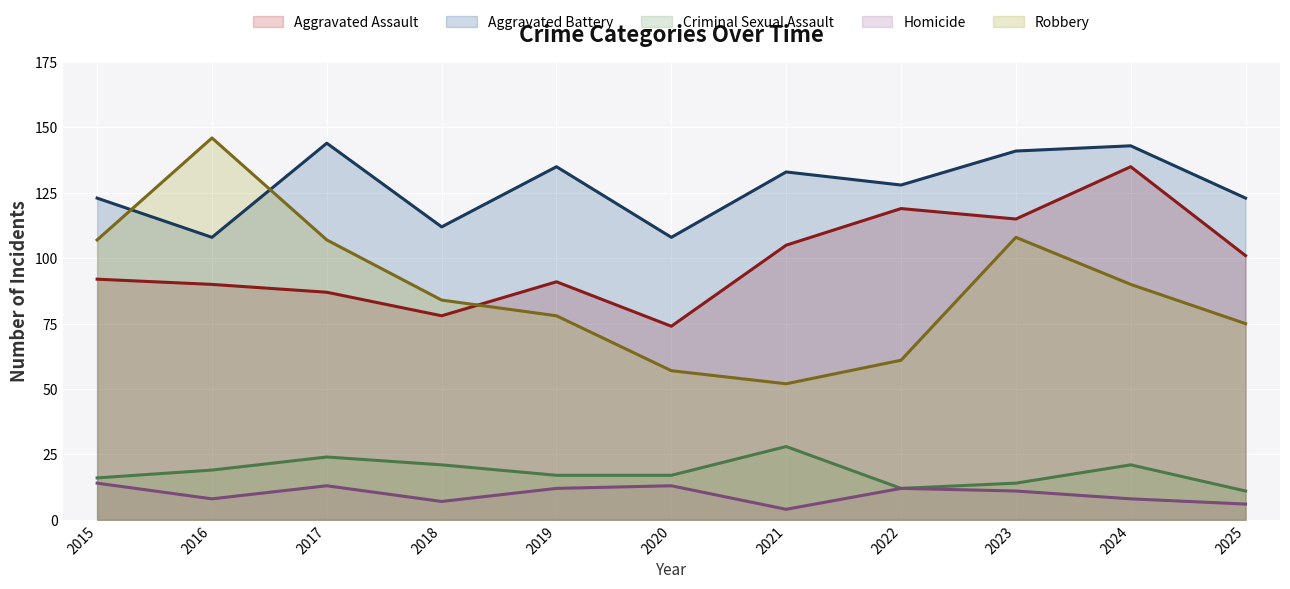

Reading left to right, extract all data points from this chart.

Aggravated Assault: 2015=92	2016=90	2017=87	2018=78	2019=91	2020=74	2021=105	2022=119	2023=115	2024=135	2025=101
Aggravated Battery: 2015=123	2016=108	2017=144	2018=112	2019=135	2020=108	2021=133	2022=128	2023=141	2024=143	2025=123
Criminal Sexual Assault: 2015=16	2016=19	2017=24	2018=21	2019=17	2020=17	2021=28	2022=12	2023=14	2024=21	2025=11
Homicide: 2015=14	2016=8	2017=13	2018=7	2019=12	2020=13	2021=4	2022=12	2023=11	2024=8	2025=6
Robbery: 2015=107	2016=146	2017=107	2018=84	2019=78	2020=57	2021=52	2022=61	2023=108	2024=90	2025=75